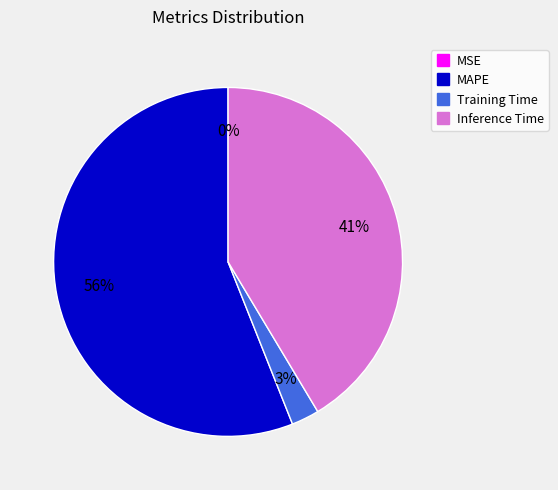

To the nearest percent, what is the average slice percentage?

25%